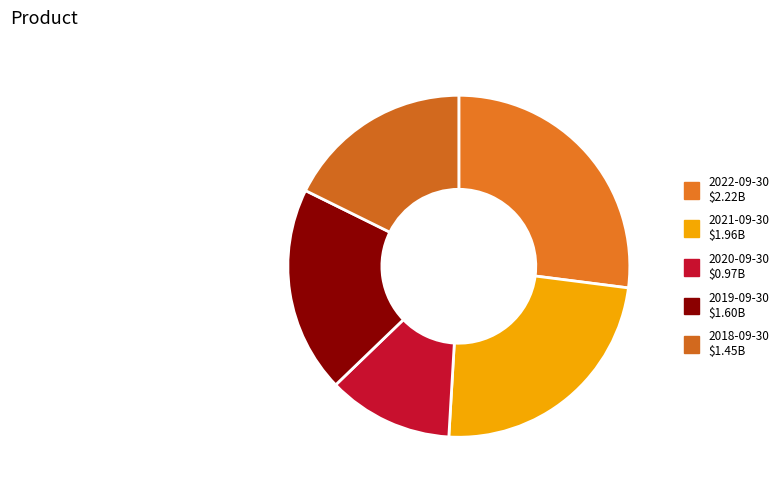

To the nearest percent, what is the combined percentage of 2022-09-30 and 2020-09-30?

39%